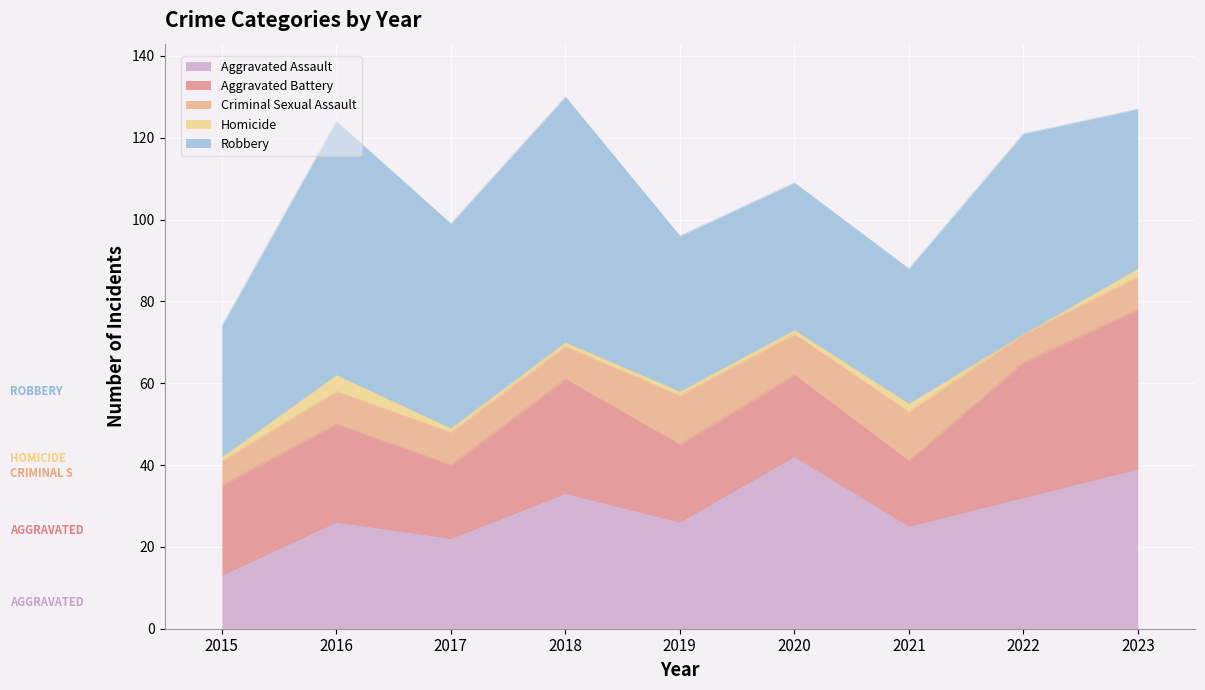

What is the approximate value of Criminal Sexual Assault at 2017?

8